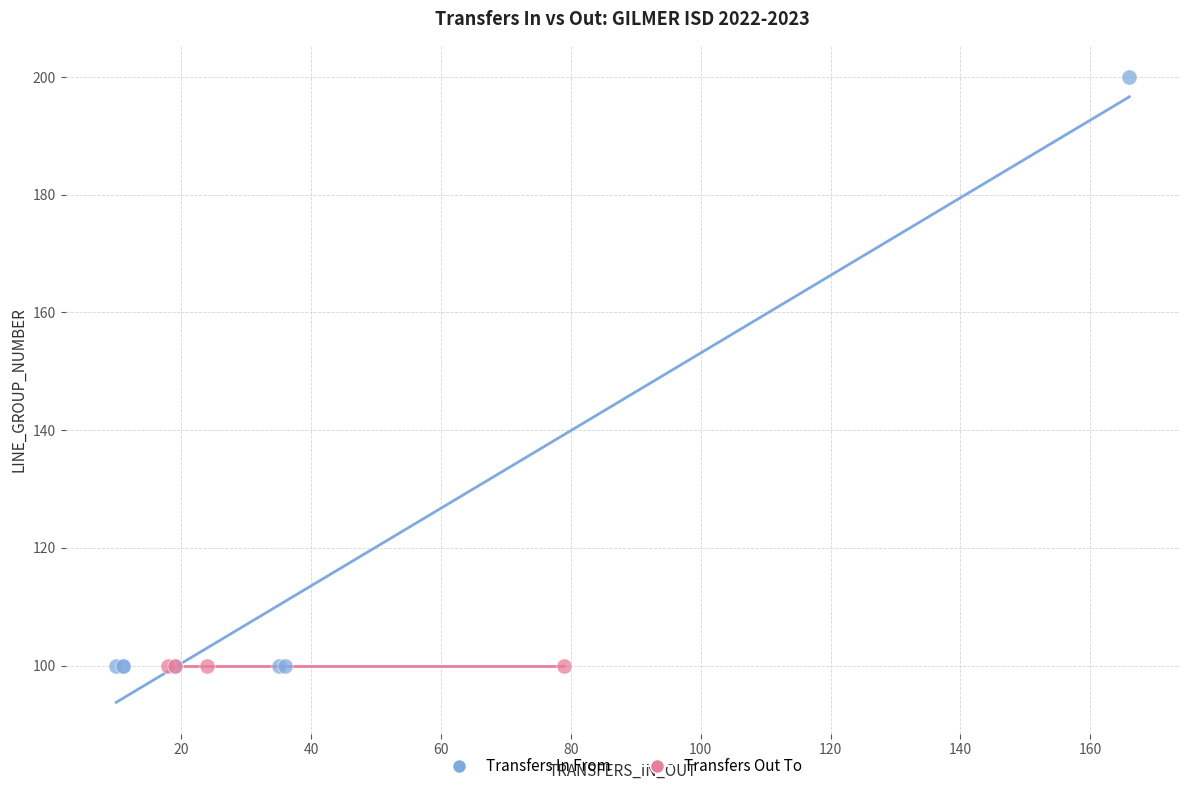

Which series contains the highest Y value?

Transfers In From